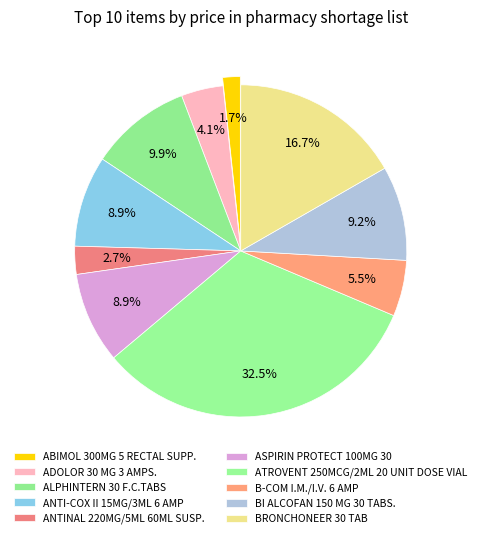

The ALPHINTERN 30 F.C.TABS slice represents 23% of the pie. True or false?

False